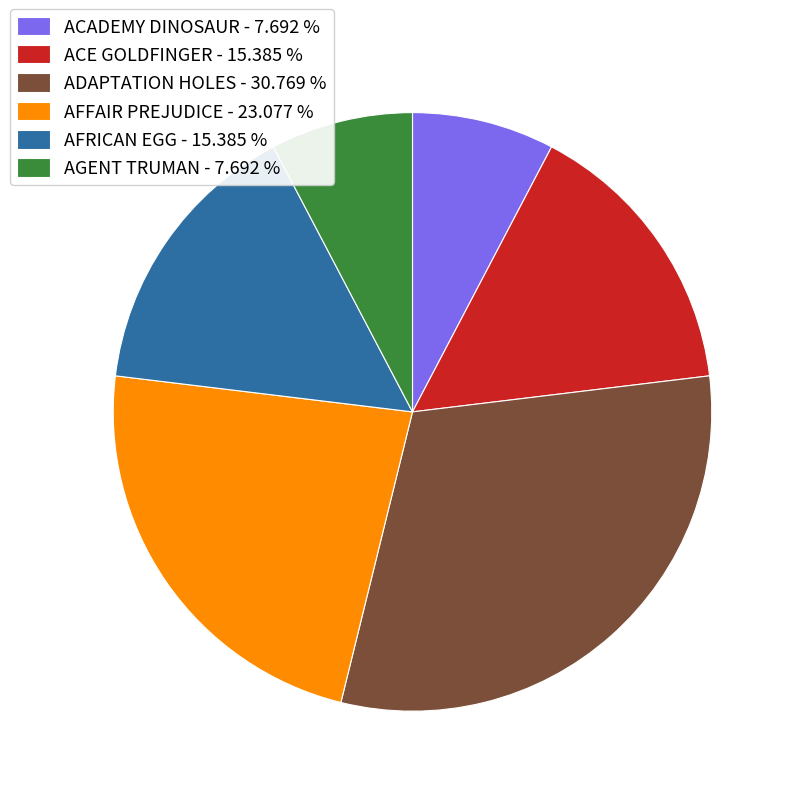

Between ACE GOLDFINGER - 15.385 % and ACADEMY DINOSAUR - 7.692 %, which is larger?

ACE GOLDFINGER - 15.385 %